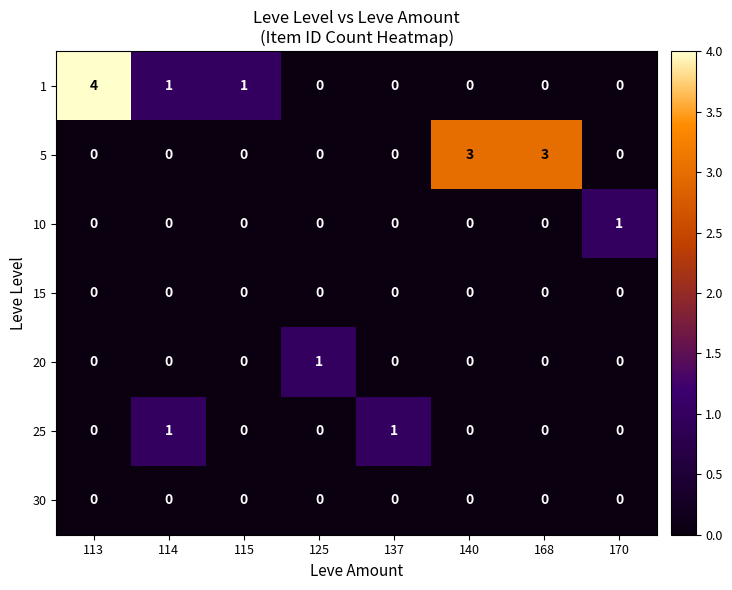

Between 113 and 140, which series saw the biggest shift?

row_0